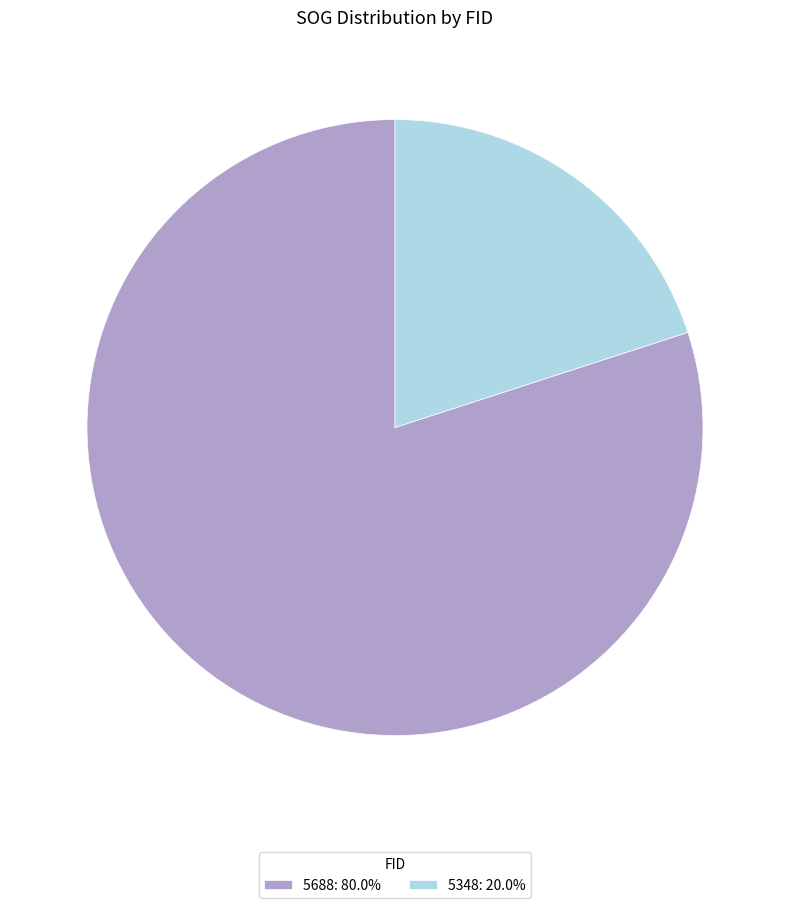

True or false: 5348 accounts for 20% of the total.

True